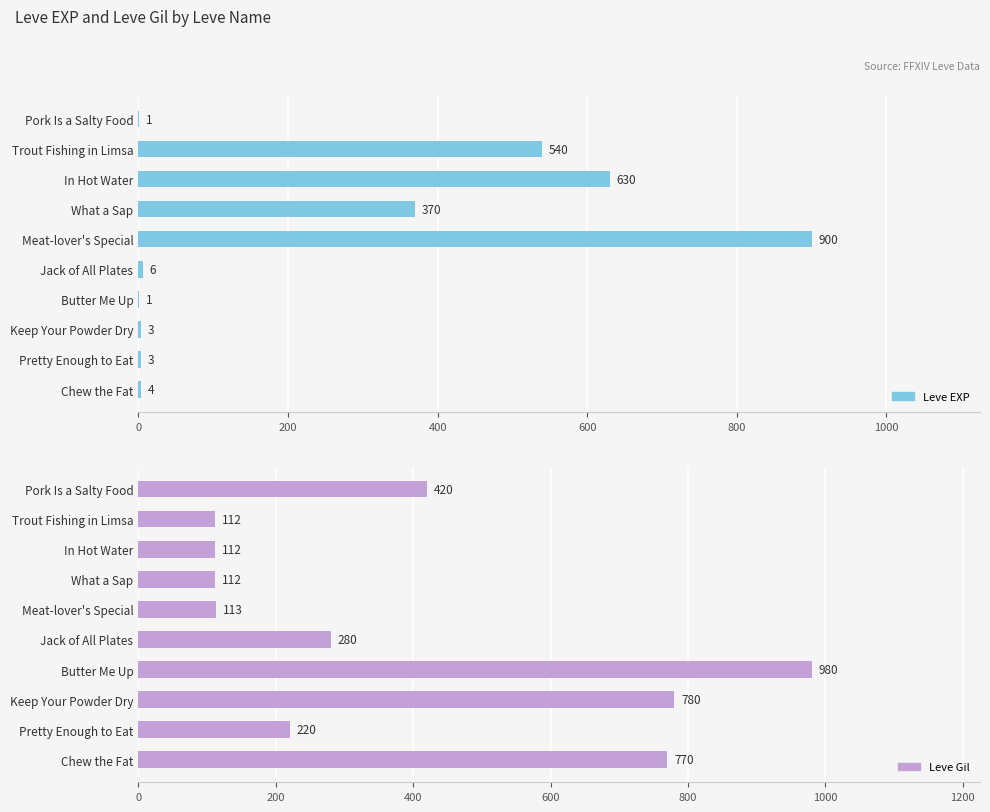

What position from the left is In Hot Water?

3